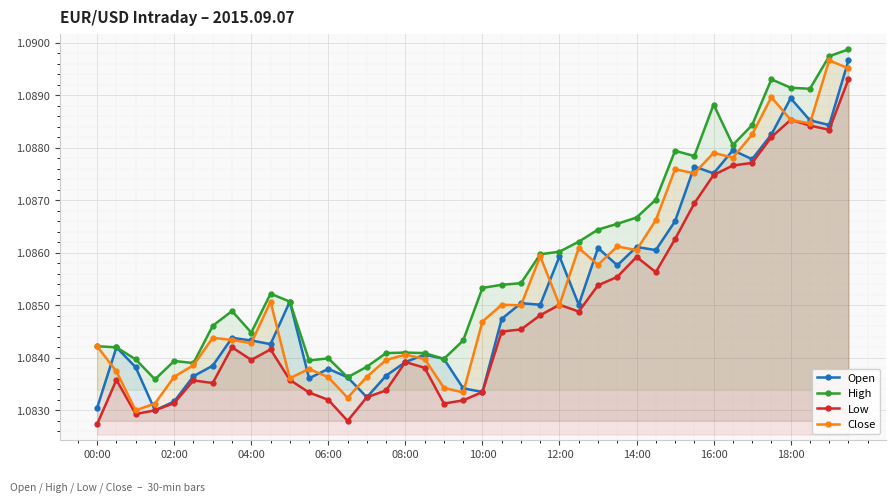

How many Low values are between 1 and 2?

40